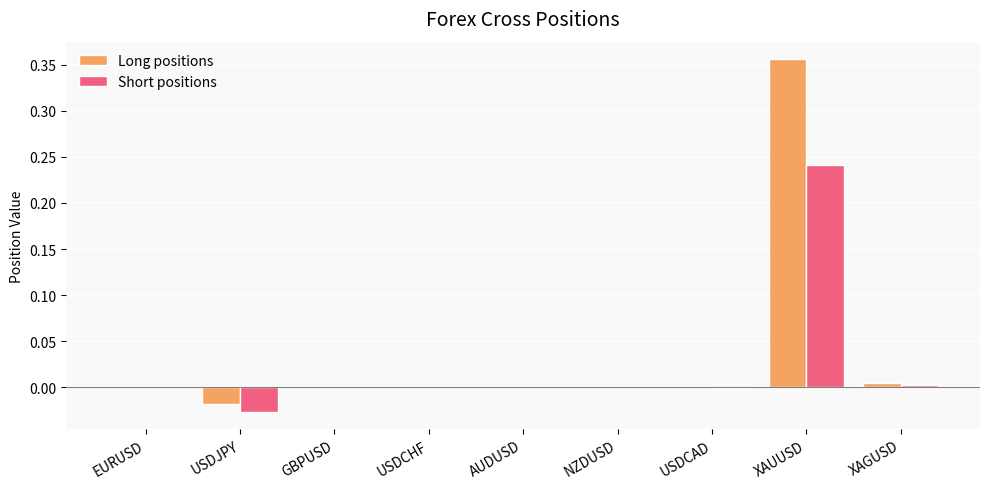

Which category has the highest value across all series?

XAUUSD